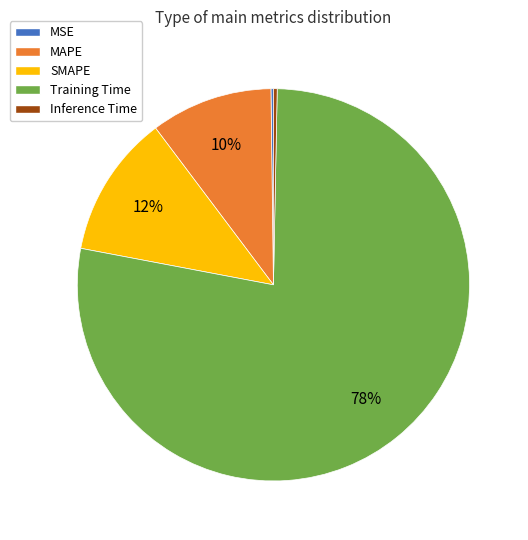

What percentage is the SMAPE slice, to the nearest percent?

12%